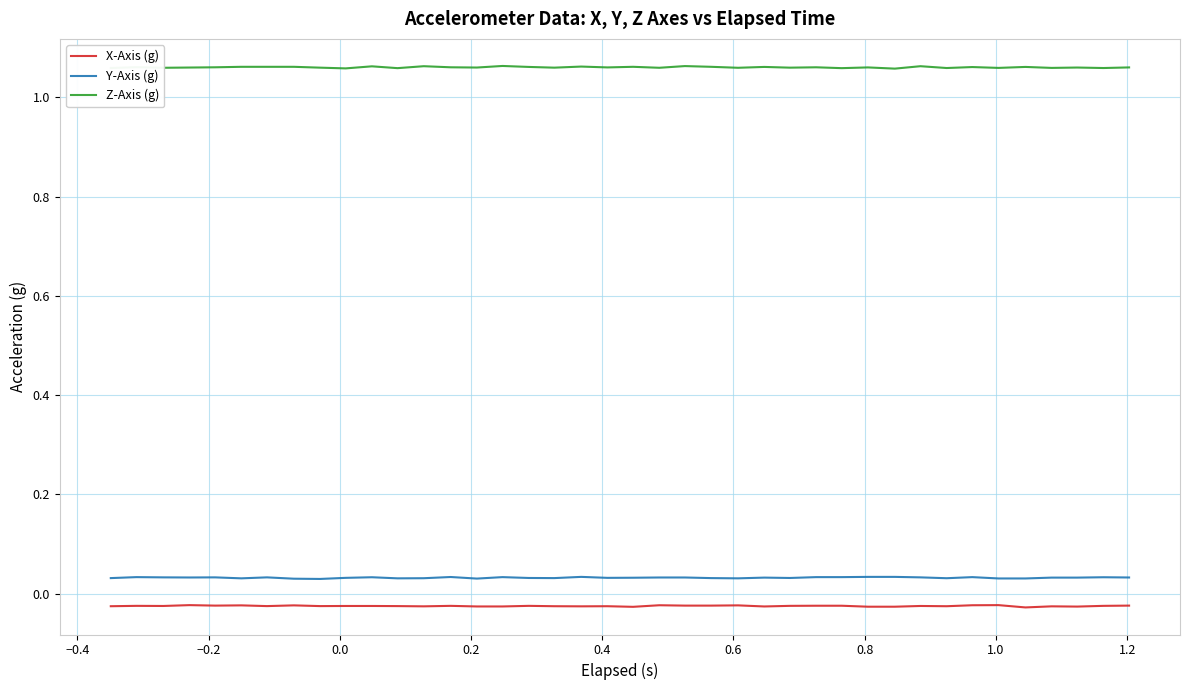

Which series has the largest total across all categories?

Z-Axis (g)